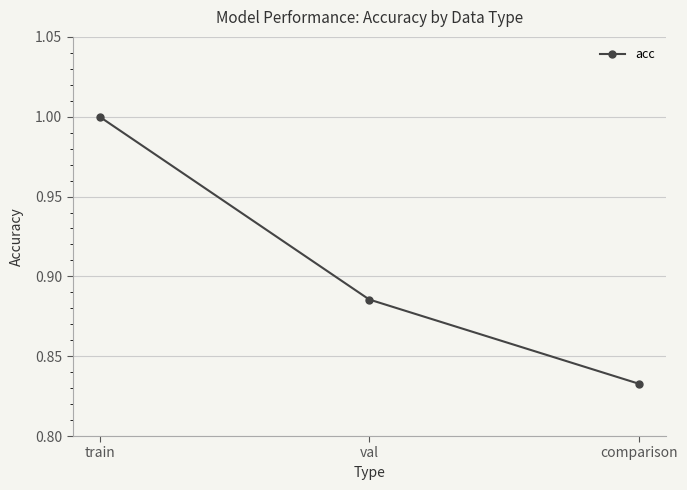

Which category has the highest value across all series?

train